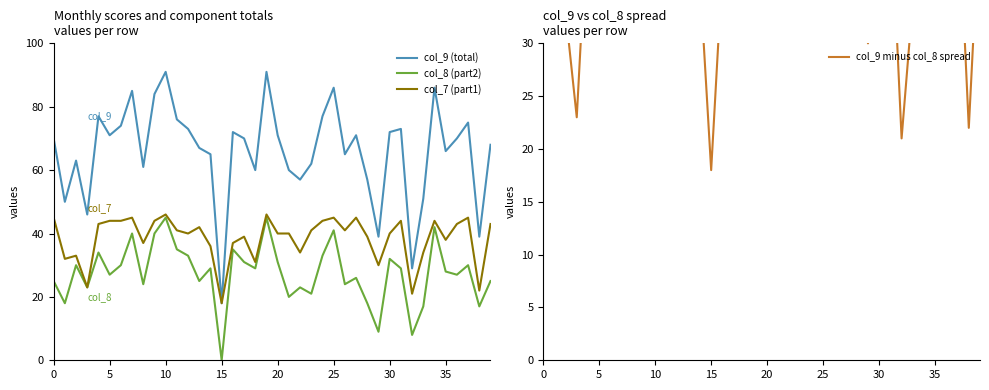

What is the total value across all series at 39?

179